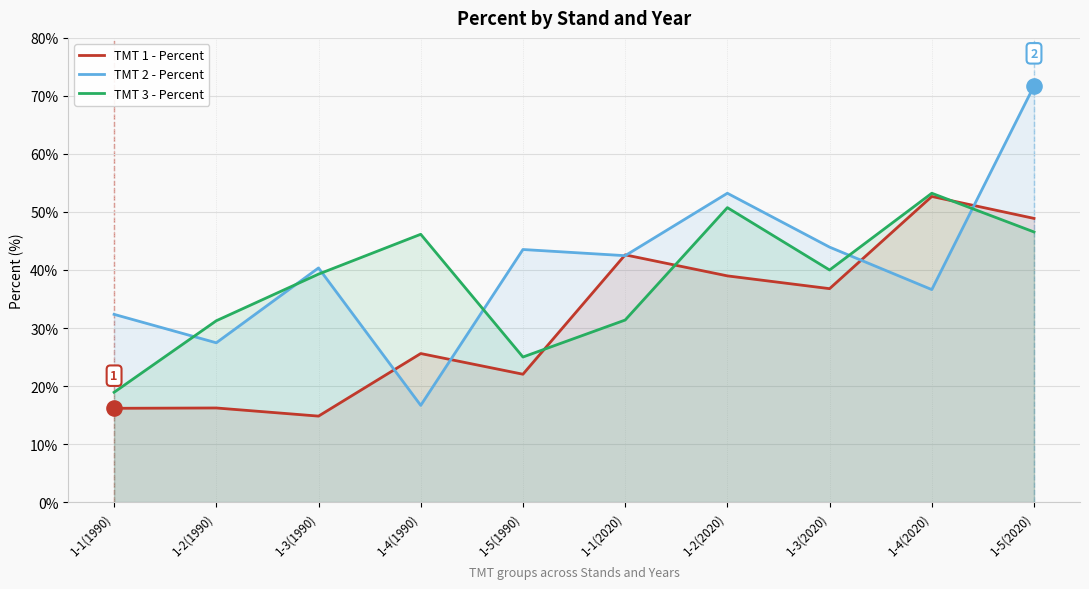

At how many categories does at least one series exceed 20?

10